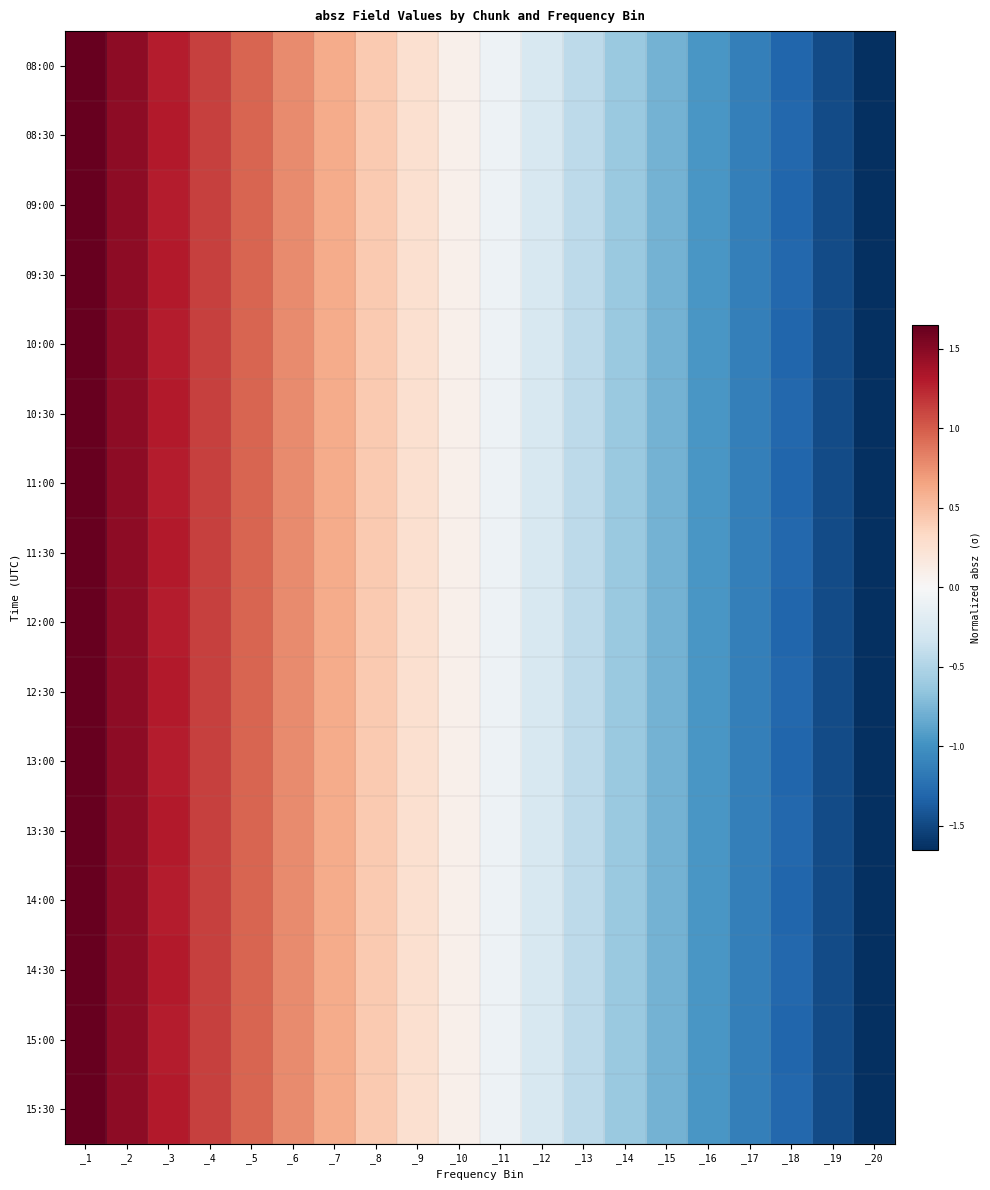

Reading left to right, extract all data points from this chart.

08:00: _1=1.6	_2=1.5	_3=1.3	_4=1.1	_5=1.0	_6=0.8	_7=0.6	_8=0.4	_9=0.3	_10=0.1	_11=-0.1	_12=-0.3	_13=-0.4	_14=-0.6	_15=-0.8	_16=-1.0	_17=-1.1	_18=-1.3	_19=-1.5	_20=-1.6
08:30: _1=1.6	_2=1.5	_3=1.3	_4=1.1	_5=1.0	_6=0.8	_7=0.6	_8=0.4	_9=0.3	_10=0.1	_11=-0.1	_12=-0.3	_13=-0.4	_14=-0.6	_15=-0.8	_16=-1.0	_17=-1.1	_18=-1.3	_19=-1.5	_20=-1.6
09:00: _1=1.6	_2=1.5	_3=1.3	_4=1.1	_5=1.0	_6=0.8	_7=0.6	_8=0.4	_9=0.3	_10=0.1	_11=-0.1	_12=-0.3	_13=-0.4	_14=-0.6	_15=-0.8	_16=-1.0	_17=-1.1	_18=-1.3	_19=-1.5	_20=-1.6
09:30: _1=1.6	_2=1.5	_3=1.3	_4=1.1	_5=1.0	_6=0.8	_7=0.6	_8=0.4	_9=0.3	_10=0.1	_11=-0.1	_12=-0.3	_13=-0.4	_14=-0.6	_15=-0.8	_16=-1.0	_17=-1.1	_18=-1.3	_19=-1.5	_20=-1.6
10:00: _1=1.6	_2=1.5	_3=1.3	_4=1.1	_5=1.0	_6=0.8	_7=0.6	_8=0.4	_9=0.3	_10=0.1	_11=-0.1	_12=-0.3	_13=-0.4	_14=-0.6	_15=-0.8	_16=-1.0	_17=-1.1	_18=-1.3	_19=-1.5	_20=-1.6
10:30: _1=1.6	_2=1.5	_3=1.3	_4=1.1	_5=1.0	_6=0.8	_7=0.6	_8=0.4	_9=0.3	_10=0.1	_11=-0.1	_12=-0.3	_13=-0.4	_14=-0.6	_15=-0.8	_16=-1.0	_17=-1.1	_18=-1.3	_19=-1.5	_20=-1.6
11:00: _1=1.6	_2=1.5	_3=1.3	_4=1.1	_5=1.0	_6=0.8	_7=0.6	_8=0.4	_9=0.3	_10=0.1	_11=-0.1	_12=-0.3	_13=-0.4	_14=-0.6	_15=-0.8	_16=-1.0	_17=-1.1	_18=-1.3	_19=-1.5	_20=-1.6
11:30: _1=1.6	_2=1.5	_3=1.3	_4=1.1	_5=1.0	_6=0.8	_7=0.6	_8=0.4	_9=0.3	_10=0.1	_11=-0.1	_12=-0.3	_13=-0.4	_14=-0.6	_15=-0.8	_16=-1.0	_17=-1.1	_18=-1.3	_19=-1.5	_20=-1.6
12:00: _1=1.6	_2=1.5	_3=1.3	_4=1.1	_5=1.0	_6=0.8	_7=0.6	_8=0.4	_9=0.3	_10=0.1	_11=-0.1	_12=-0.3	_13=-0.4	_14=-0.6	_15=-0.8	_16=-1.0	_17=-1.1	_18=-1.3	_19=-1.5	_20=-1.6
12:30: _1=1.6	_2=1.5	_3=1.3	_4=1.1	_5=1.0	_6=0.8	_7=0.6	_8=0.4	_9=0.3	_10=0.1	_11=-0.1	_12=-0.3	_13=-0.4	_14=-0.6	_15=-0.8	_16=-1.0	_17=-1.1	_18=-1.3	_19=-1.5	_20=-1.6
13:00: _1=1.6	_2=1.5	_3=1.3	_4=1.1	_5=1.0	_6=0.8	_7=0.6	_8=0.4	_9=0.3	_10=0.1	_11=-0.1	_12=-0.3	_13=-0.4	_14=-0.6	_15=-0.8	_16=-1.0	_17=-1.1	_18=-1.3	_19=-1.5	_20=-1.6
13:30: _1=1.6	_2=1.5	_3=1.3	_4=1.1	_5=1.0	_6=0.8	_7=0.6	_8=0.4	_9=0.3	_10=0.1	_11=-0.1	_12=-0.3	_13=-0.4	_14=-0.6	_15=-0.8	_16=-1.0	_17=-1.1	_18=-1.3	_19=-1.5	_20=-1.6
14:00: _1=1.6	_2=1.5	_3=1.3	_4=1.1	_5=1.0	_6=0.8	_7=0.6	_8=0.4	_9=0.3	_10=0.1	_11=-0.1	_12=-0.3	_13=-0.4	_14=-0.6	_15=-0.8	_16=-1.0	_17=-1.1	_18=-1.3	_19=-1.5	_20=-1.6
14:30: _1=1.6	_2=1.5	_3=1.3	_4=1.1	_5=1.0	_6=0.8	_7=0.6	_8=0.4	_9=0.3	_10=0.1	_11=-0.1	_12=-0.3	_13=-0.4	_14=-0.6	_15=-0.8	_16=-1.0	_17=-1.1	_18=-1.3	_19=-1.5	_20=-1.6
15:00: _1=1.6	_2=1.5	_3=1.3	_4=1.1	_5=1.0	_6=0.8	_7=0.6	_8=0.4	_9=0.3	_10=0.1	_11=-0.1	_12=-0.3	_13=-0.4	_14=-0.6	_15=-0.8	_16=-1.0	_17=-1.1	_18=-1.3	_19=-1.5	_20=-1.6
15:30: _1=1.6	_2=1.5	_3=1.3	_4=1.1	_5=1.0	_6=0.8	_7=0.6	_8=0.4	_9=0.3	_10=0.1	_11=-0.1	_12=-0.3	_13=-0.4	_14=-0.6	_15=-0.8	_16=-1.0	_17=-1.1	_18=-1.3	_19=-1.5	_20=-1.6